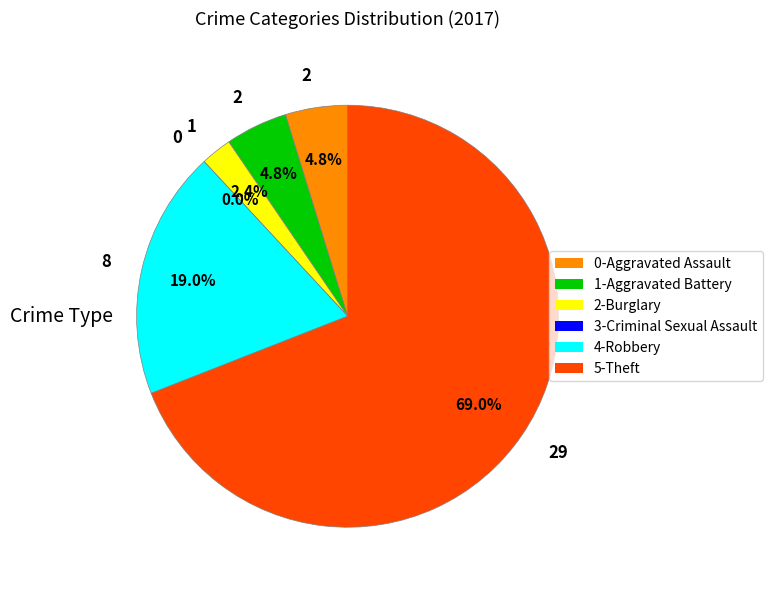

To the nearest percent, what is the average slice percentage?

17%